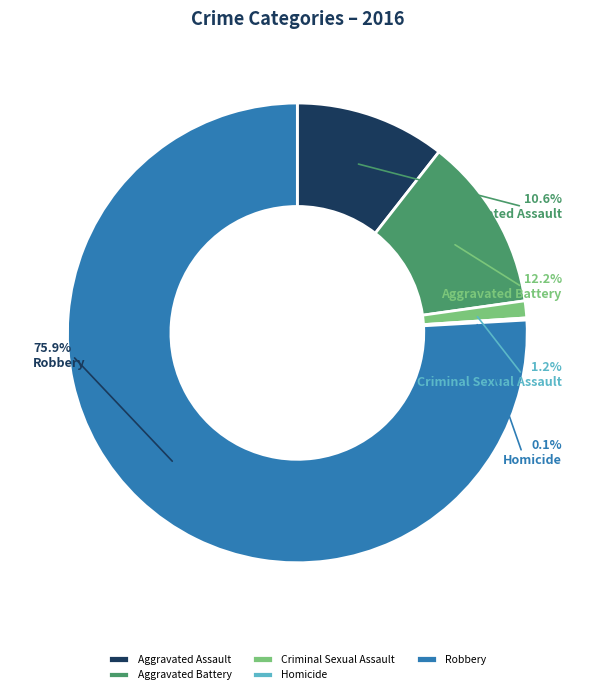

What percentage do Aggravated Battery and Criminal Sexual Assault together represent?

13.4%